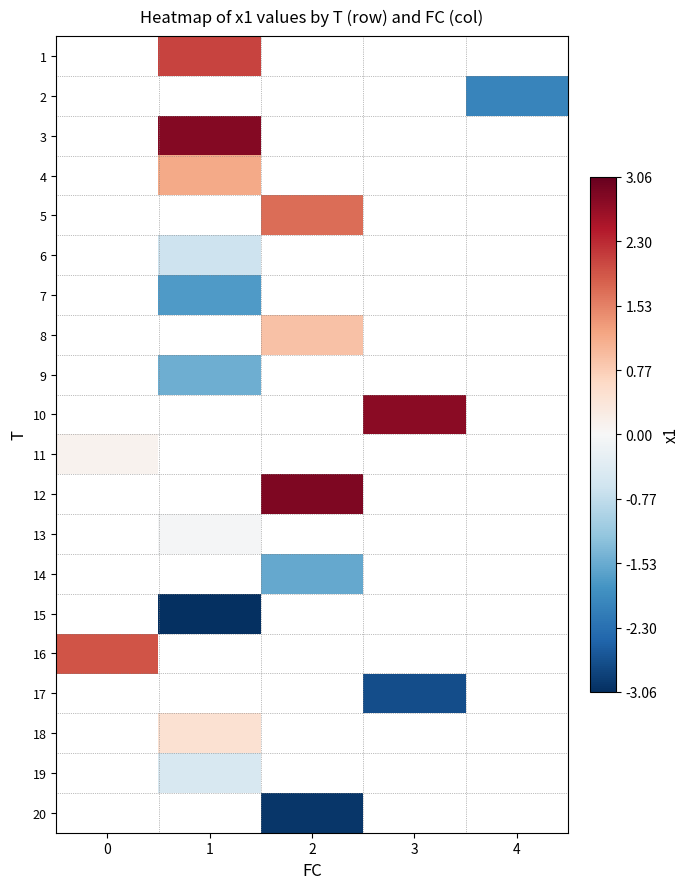

How many distinct data groups are displayed?

20